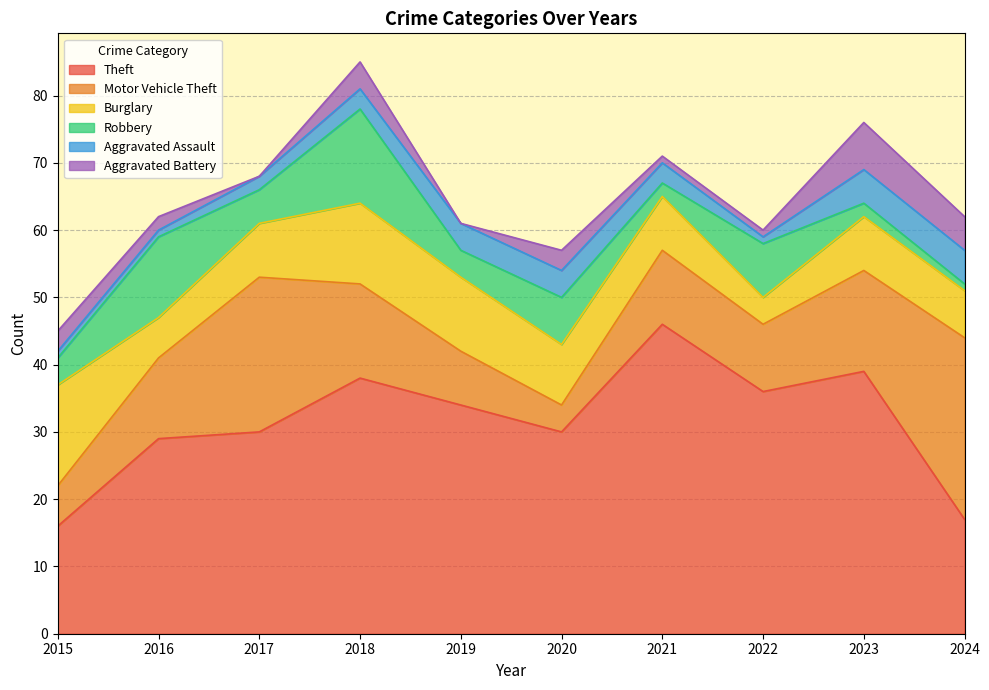

True or false: Aggravated Assault and Burglary intersect in this chart.

False